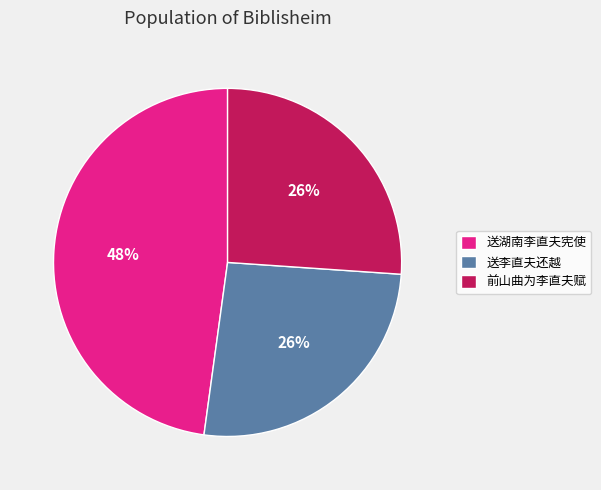

True or false: 前山曲为李直夫赋 accounts for 35% of the total.

False